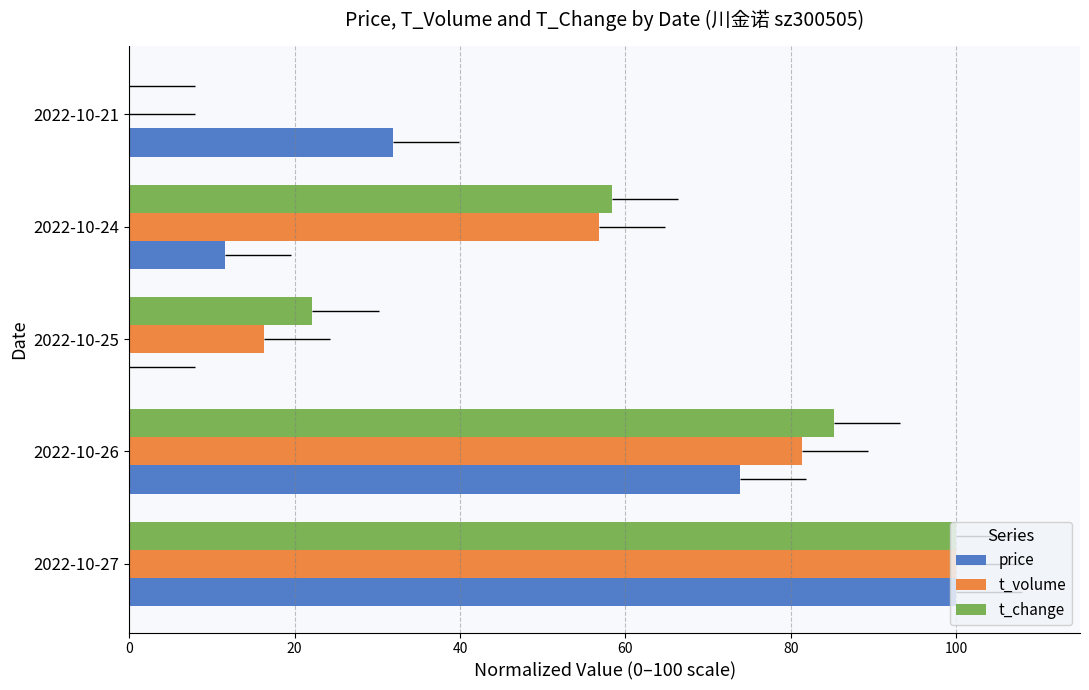

Where is t_volume nearest to the value 50?

2022-10-24